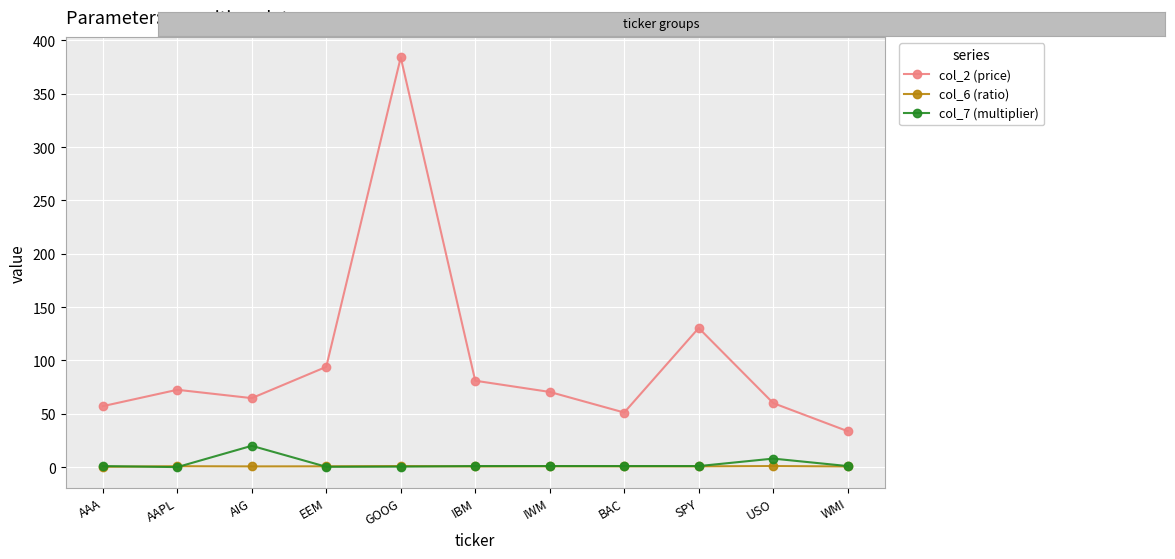

Where is the first local maximum for col_7 (multiplier)?

AIG